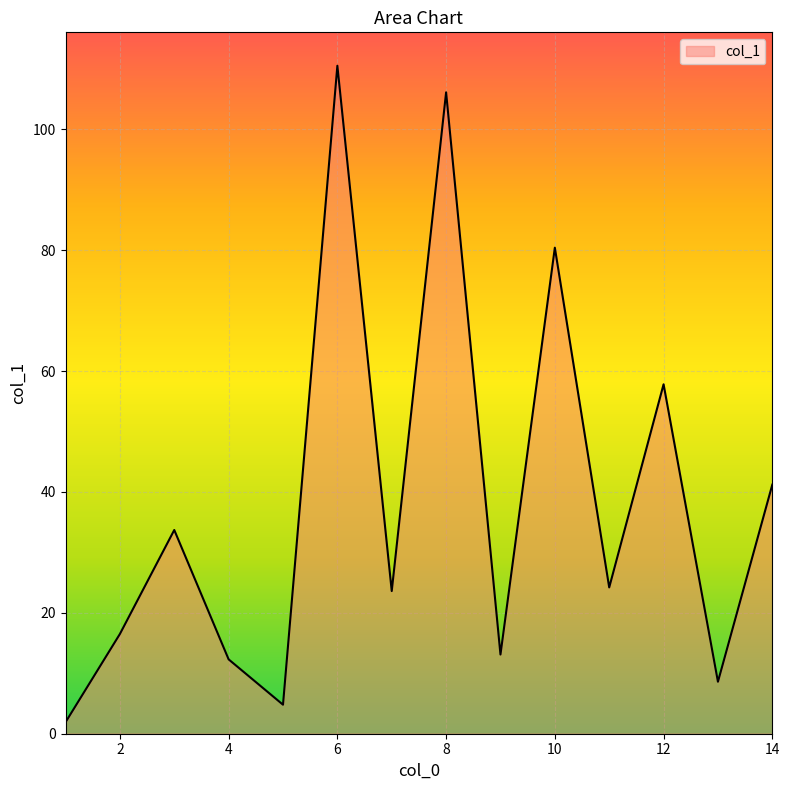

What is the average value?

38.2